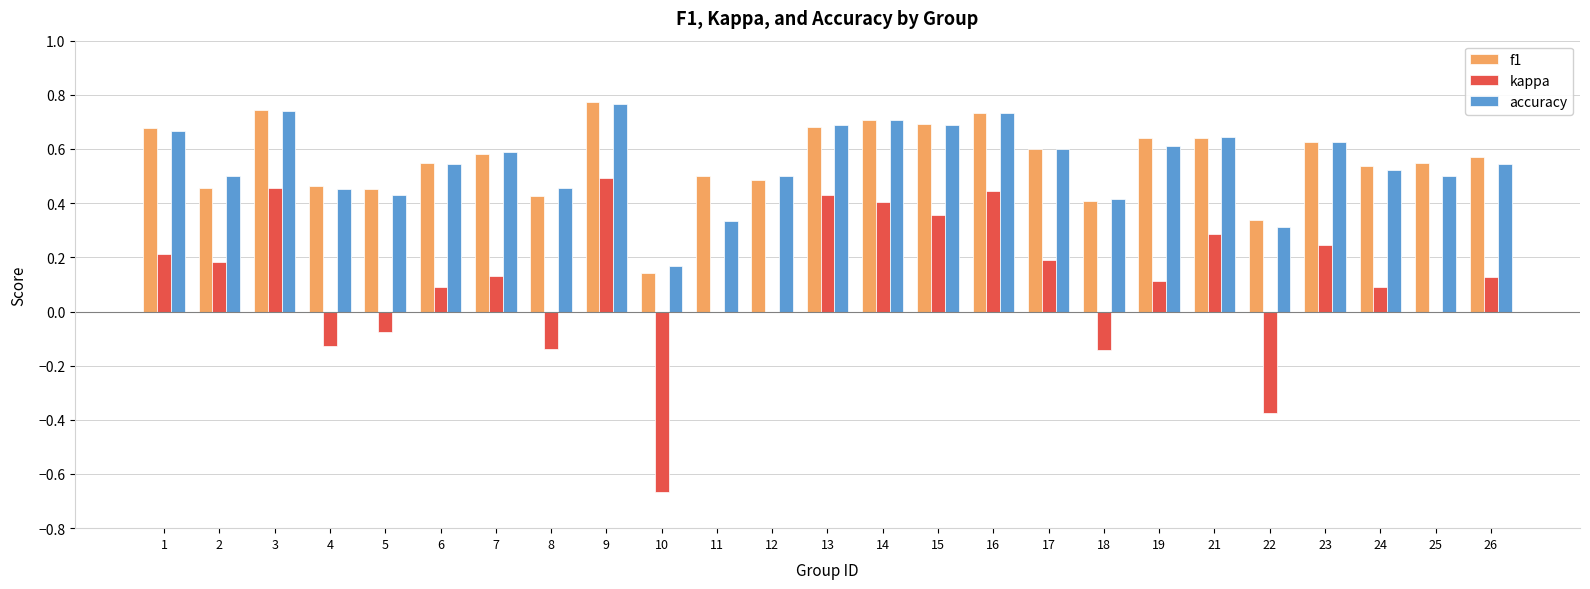

How many groups of bars are there?

25